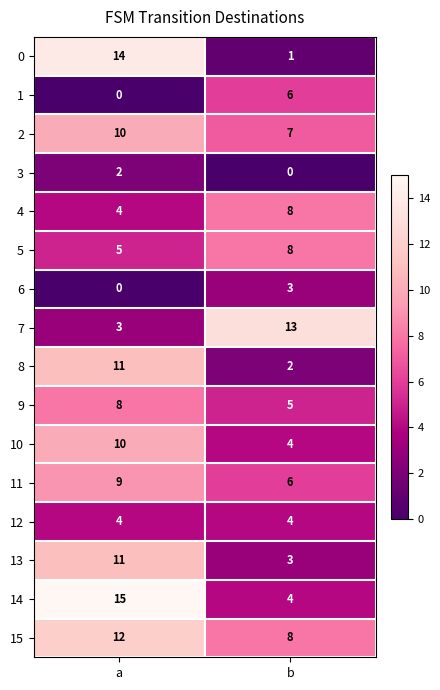

What is the approximate value of 12 at a?

4